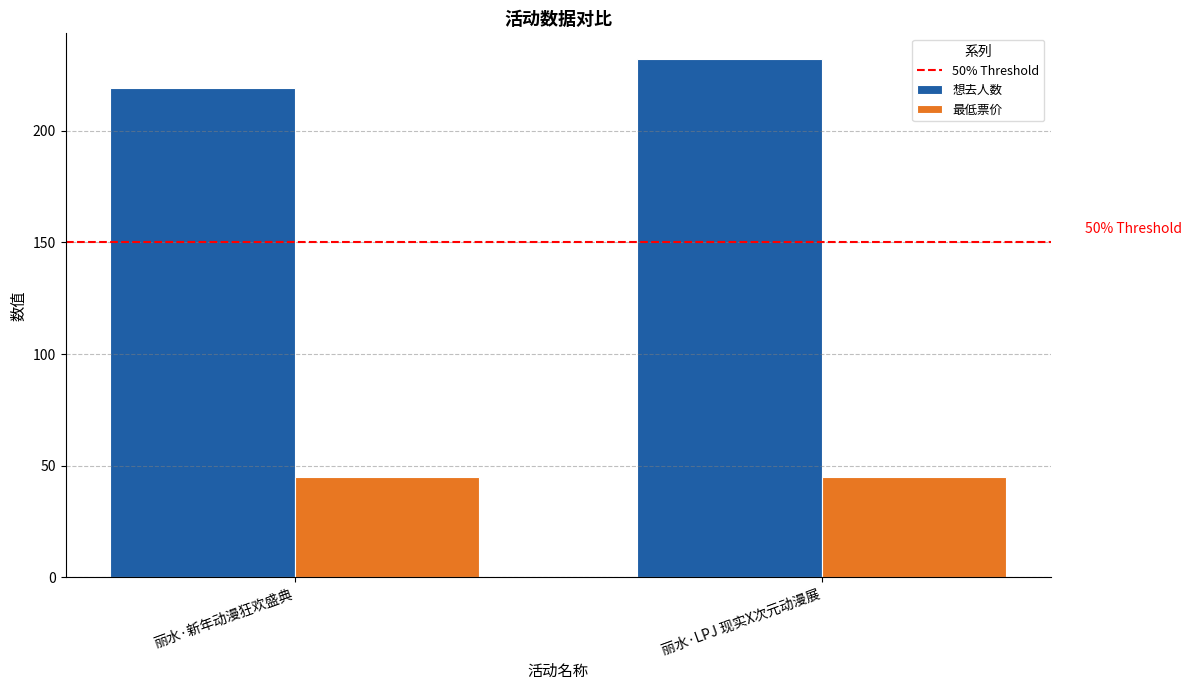

List the series in order of their peak value, lowest first.

最低票价, 想去人数